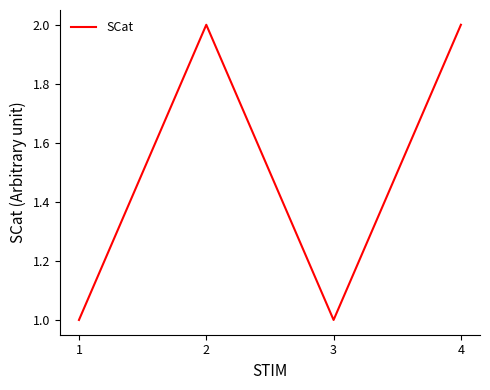

What is the sum of all values?

6